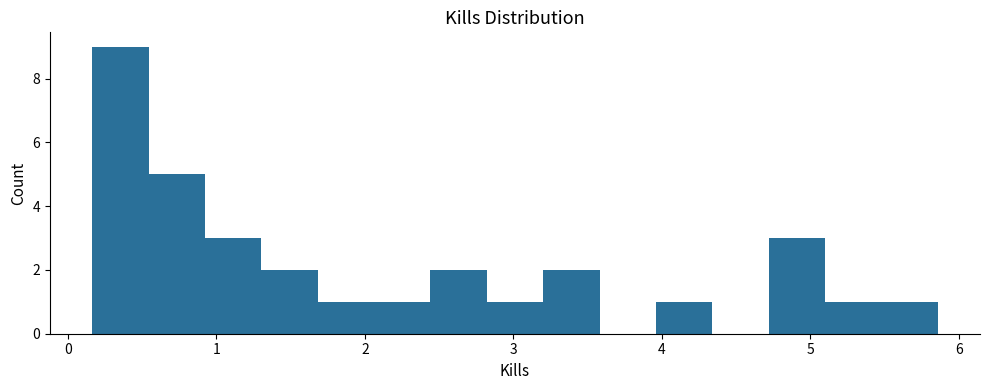

Around what value on the x-axis is the tallest bar? Give the approximate position of its centre, as read against the axis.

0.4